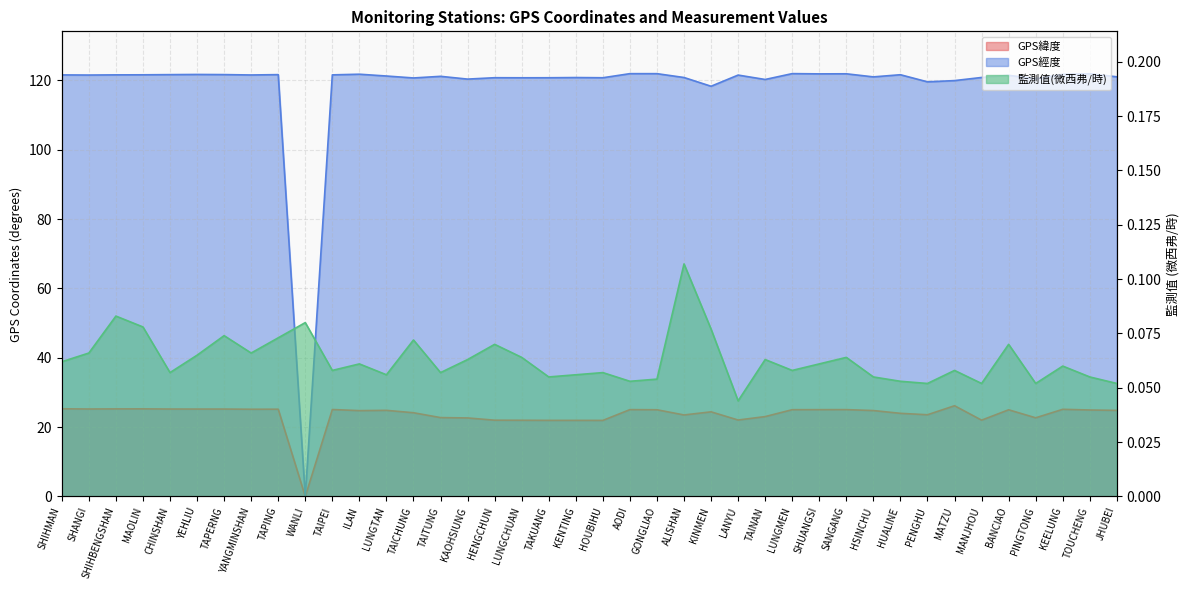

Where is GPS緯度 nearest to the value 13?

HOUBIHU